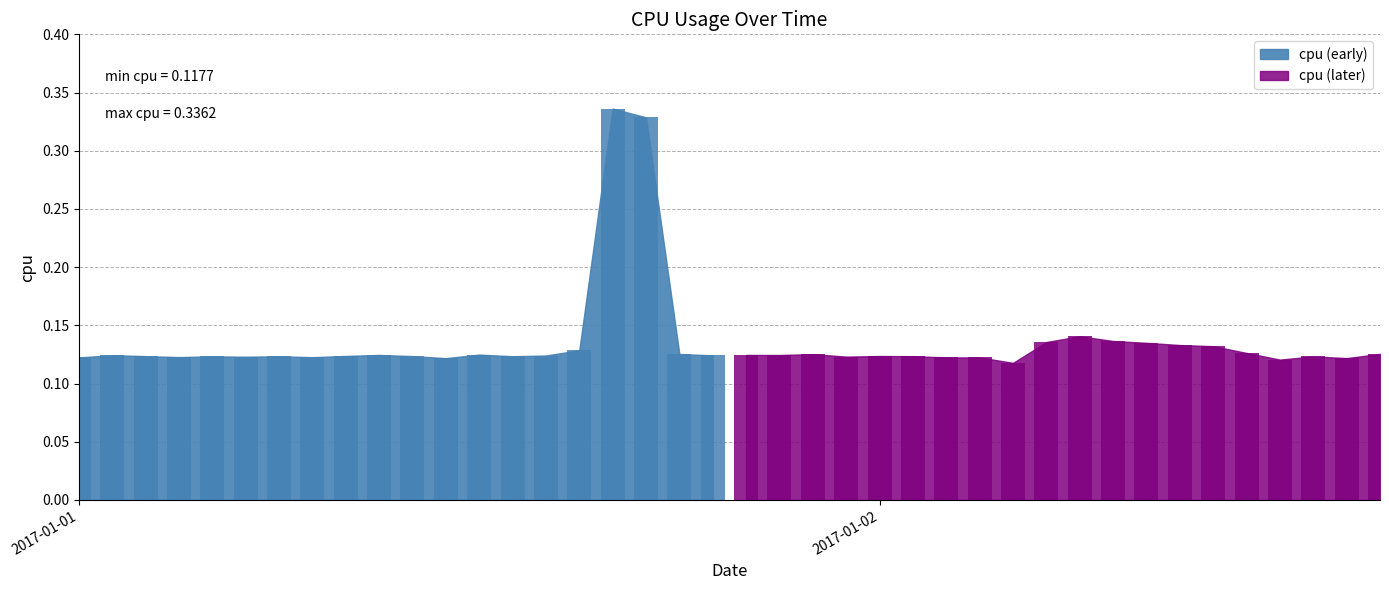

Is it true that the value at 2017-01-01 06:00 is 0.1?

True